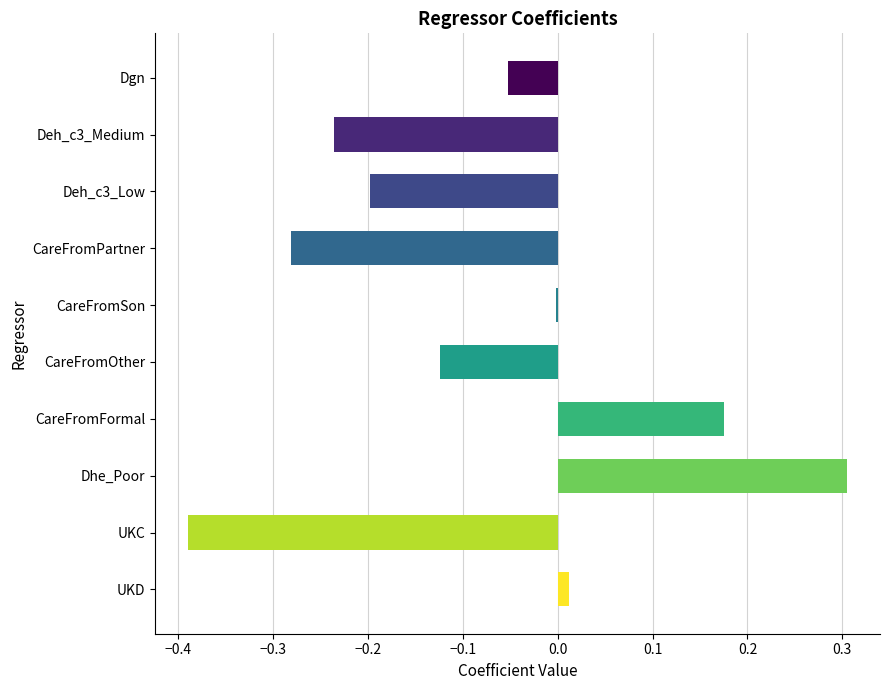

Read the value at Dhe_Poor.

0.3